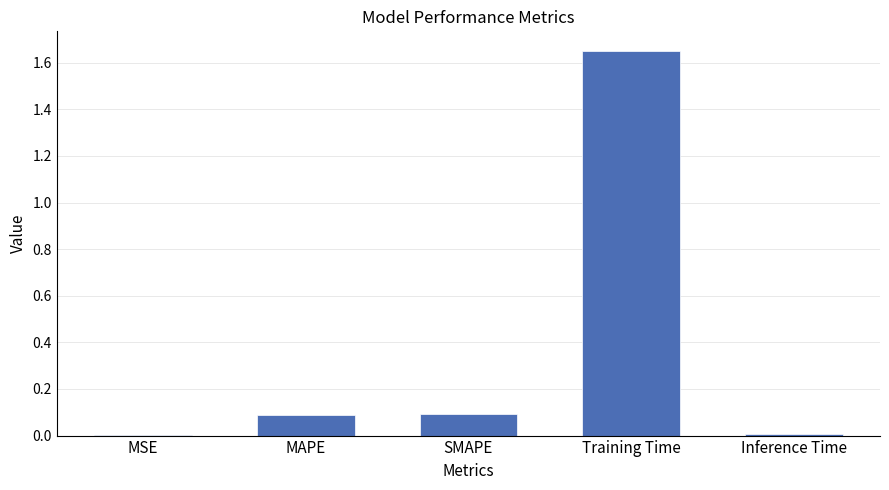

Are the bars grouped side by side (vs. stacked)?

No